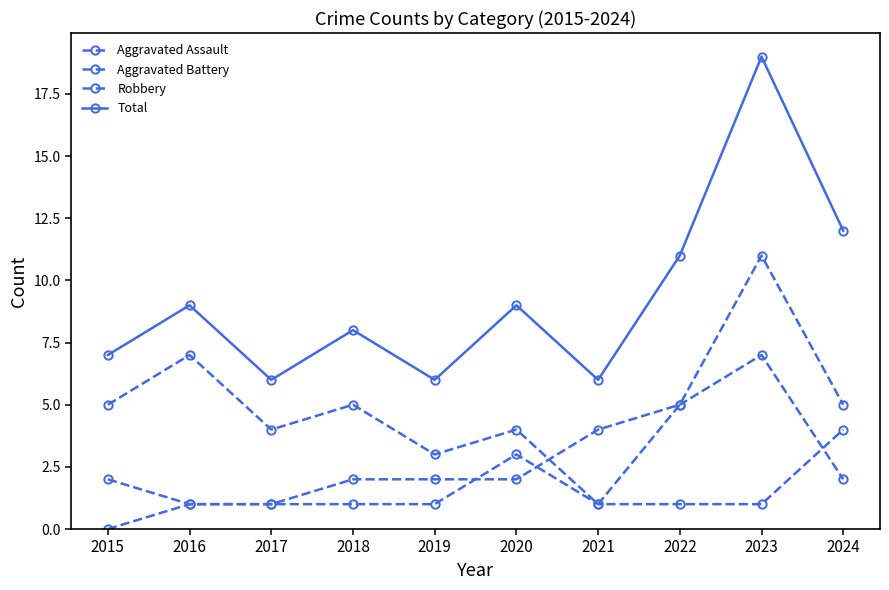

Does the chart have visible grid lines?

No